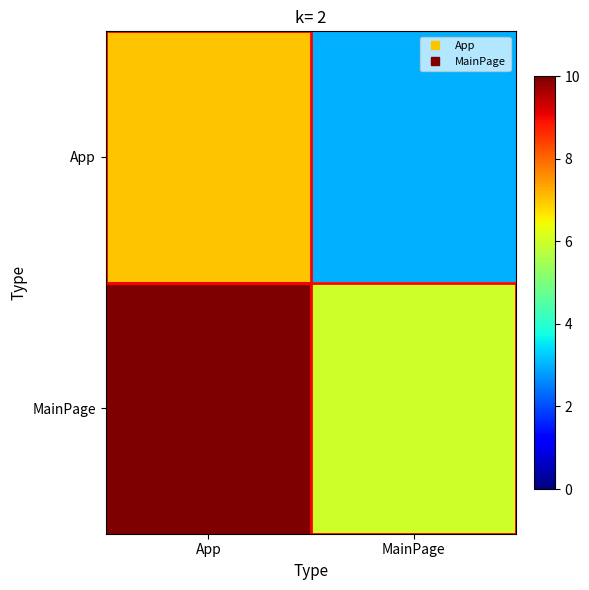

At which category is the sum across all series the highest?

App